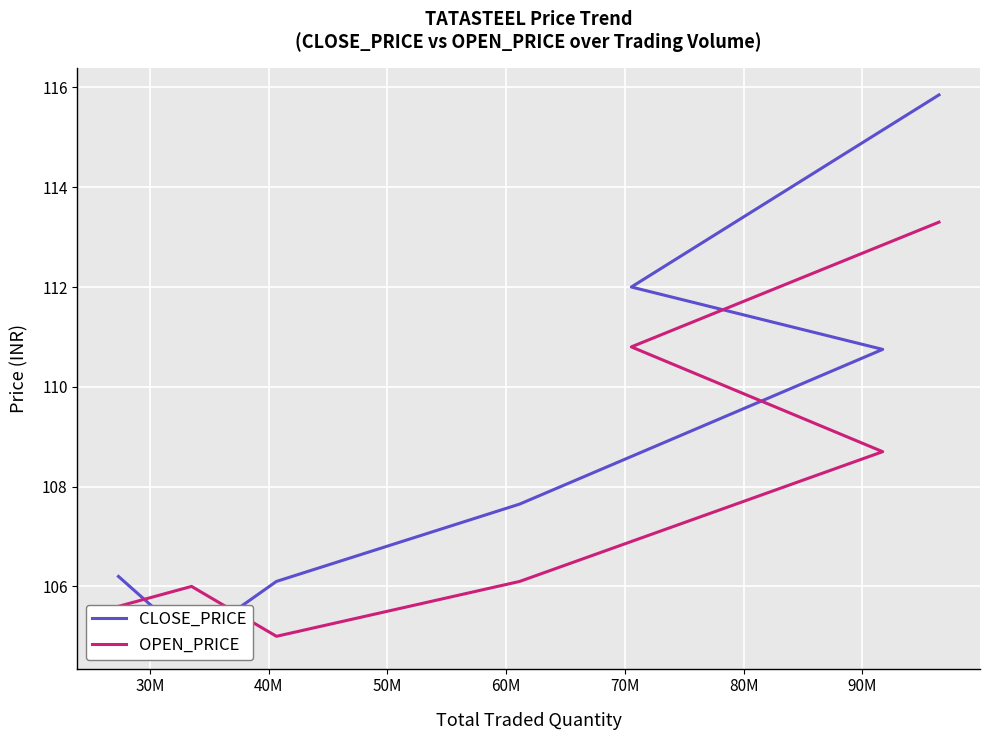

In CLOSE_PRICE, how many points are lower than both neighbors (excluding endpoints)?

1